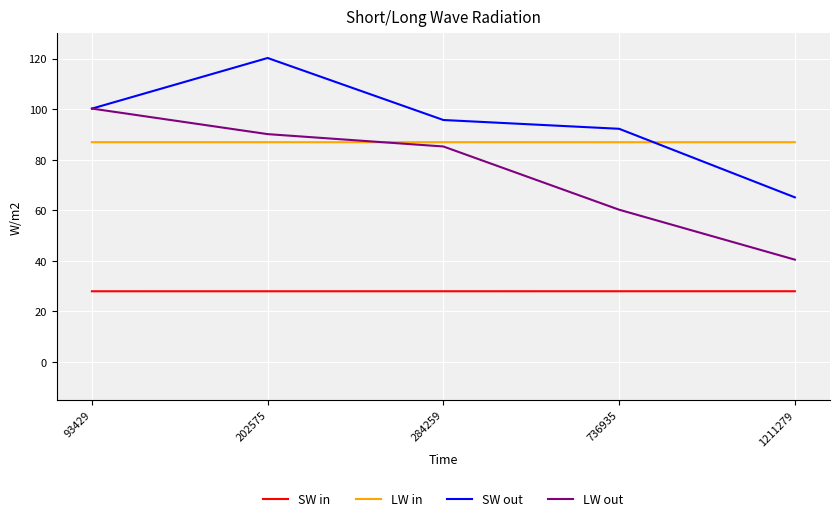

Reading left to right, list all the values displayed in this chart.

SW in: 93429=28.0	202575=28.0	284259=28.0	736935=28.0	1211279=28.0
LW in: 93429=86.9	202575=86.9	284259=86.9	736935=86.9	1211279=86.9
SW out: 93429=100.2	202575=120.2	284259=95.7	736935=92.2	1211279=65.1
LW out: 93429=100.2	202575=90.1	284259=85.2	736935=60.2	1211279=40.5